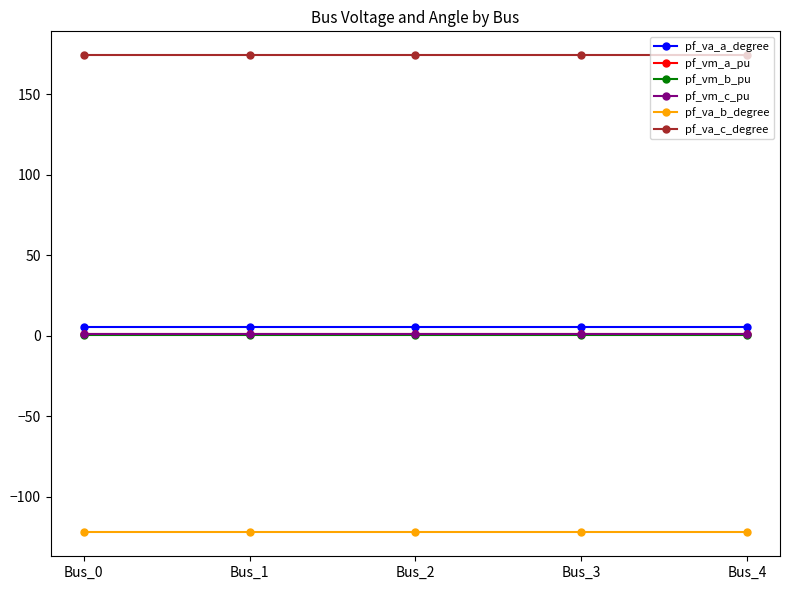

Is the value of pf_va_a_degree at Bus_3 greater than the value of pf_va_b_degree at Bus_4?

Yes